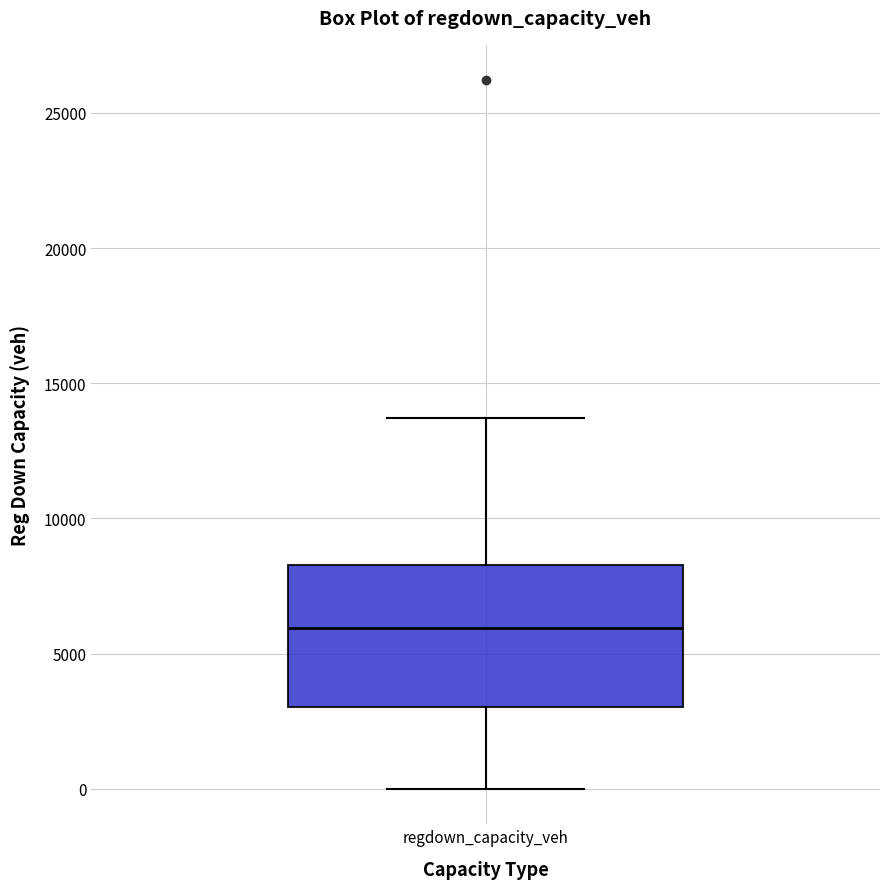

Where is the upper edge of the box for regdown_capacity_veh on the y-axis? The values are not printed on the chart, so give them approximately, as read against the axis.

8500